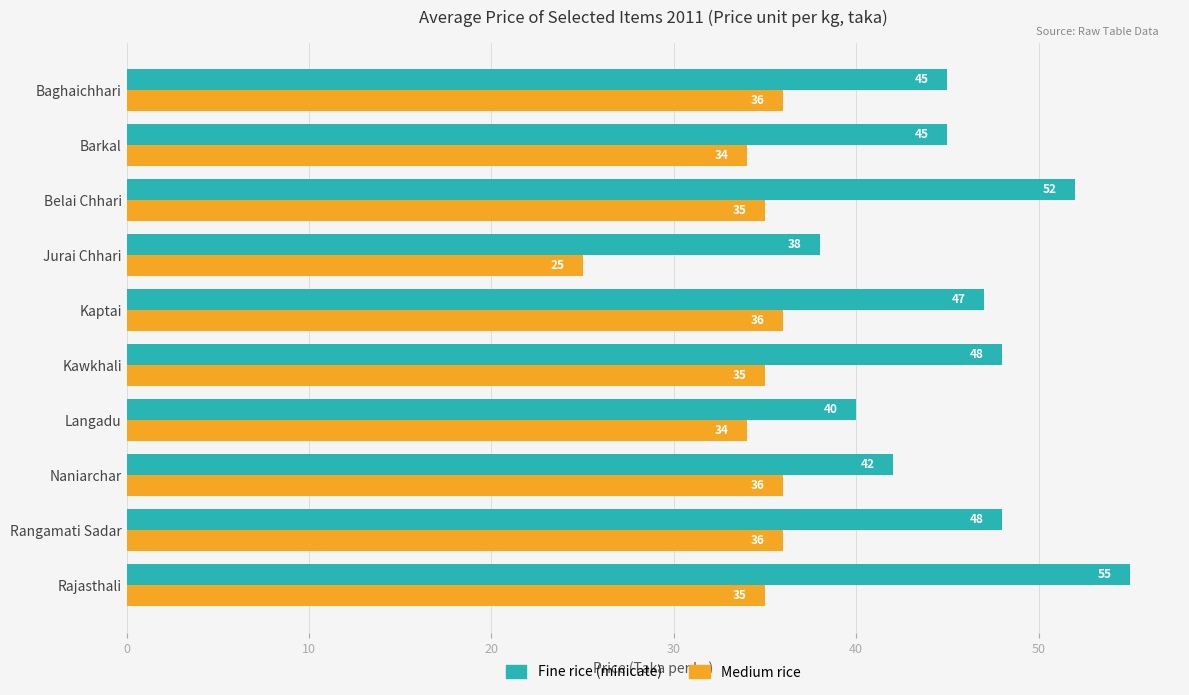

Which series has the largest range (max minus min)?

Fine rice (minicate)